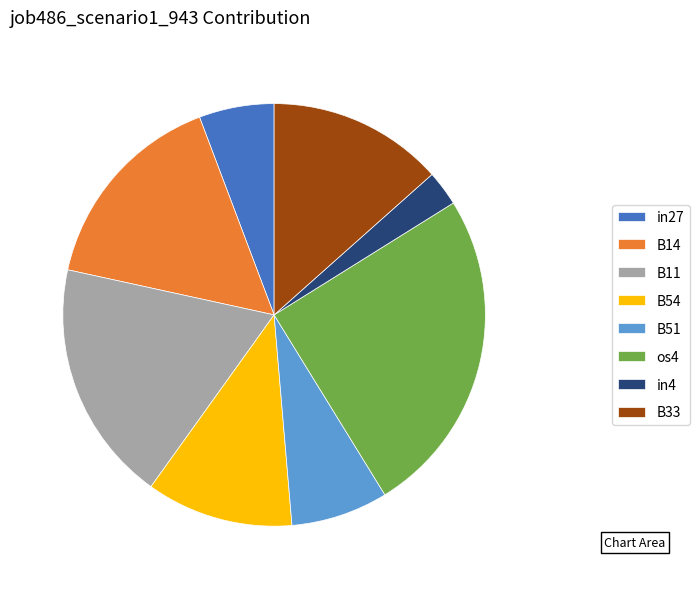

Rank the categories by value from lowest to highest.

in4, in27, B51, B54, B33, B14, B11, os4